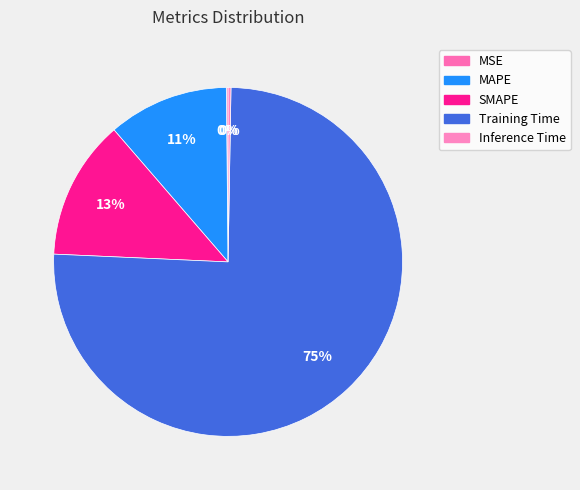

What is the majority slice?

Training Time